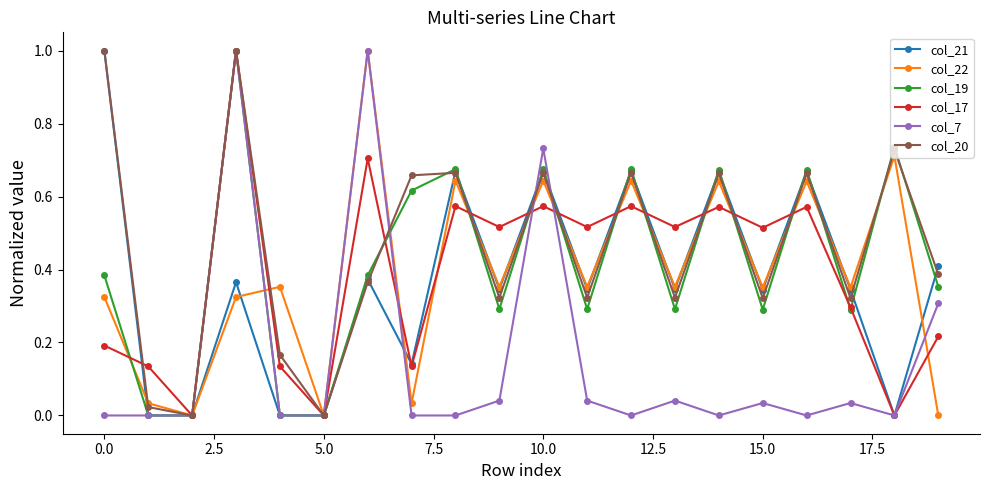

What is the maximum value for col_21?

1.0